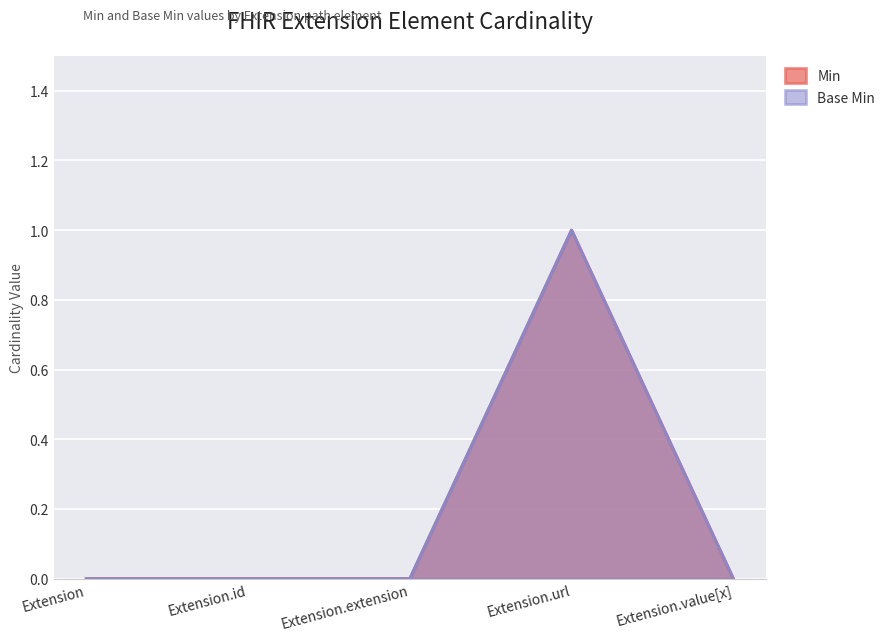

List the labels in order of Min value, largest first.

Extension.url, Extension, Extension.id, Extension.extension, Extension.value[x]